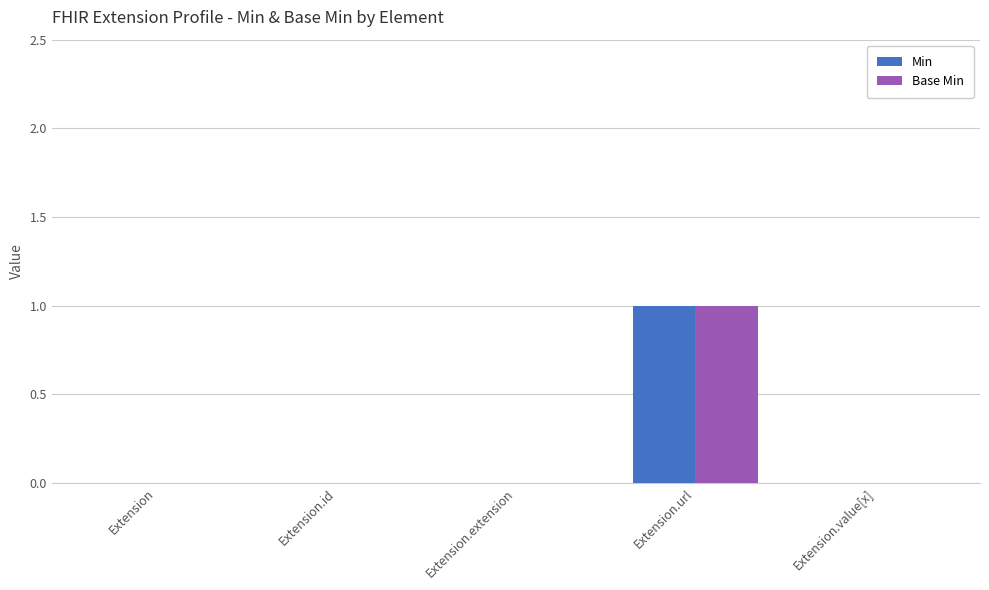

True or false: Base Min has a value of 0 at Extension.value[x].

True